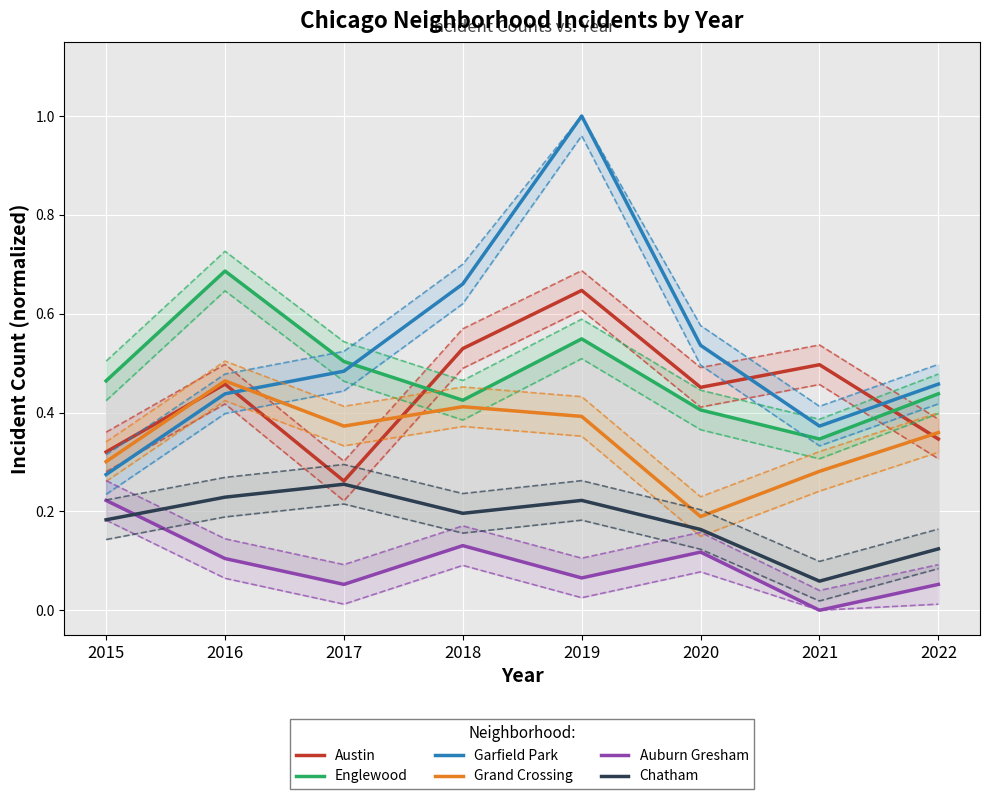

At which category is the sum across all series the highest?

2019